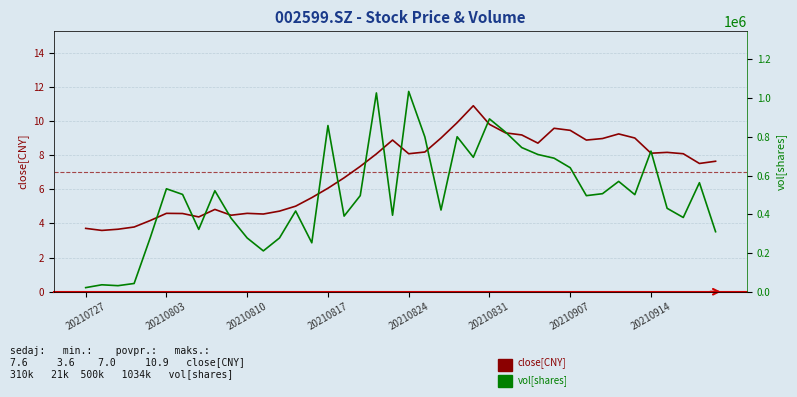

How many interior local valleys does the vol[shares] series have?

11